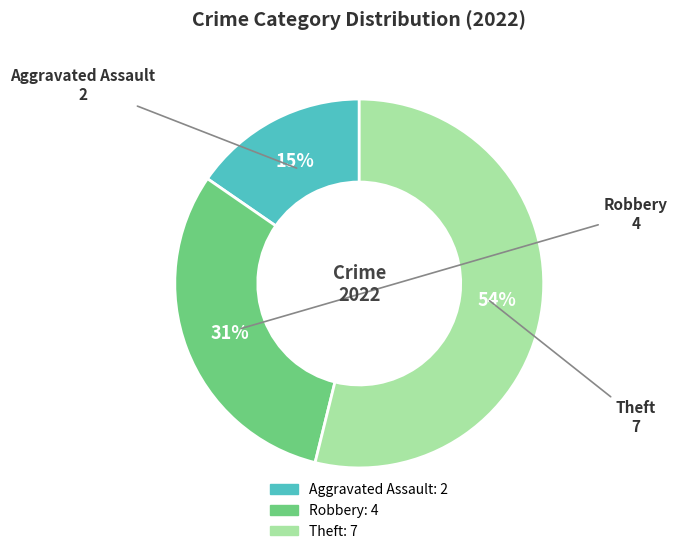

How many segments does this pie chart have?

3